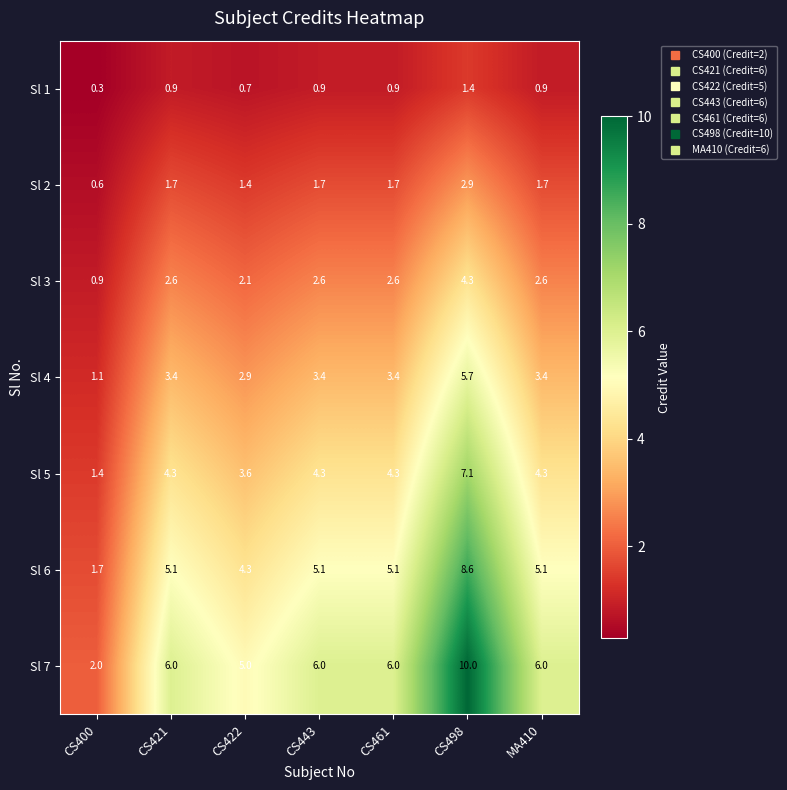

What is the spread (max minus min) of values at CS400?

1.7